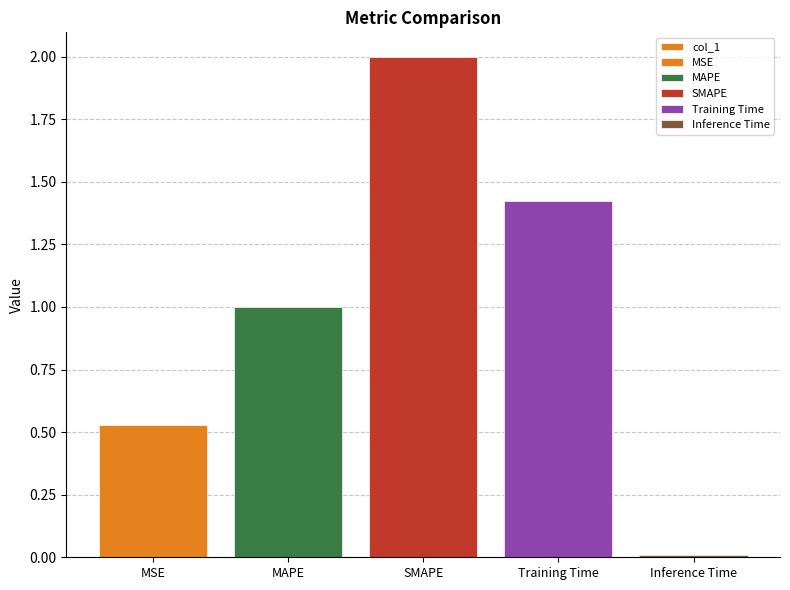

What value does the data have at MAPE?

1.0